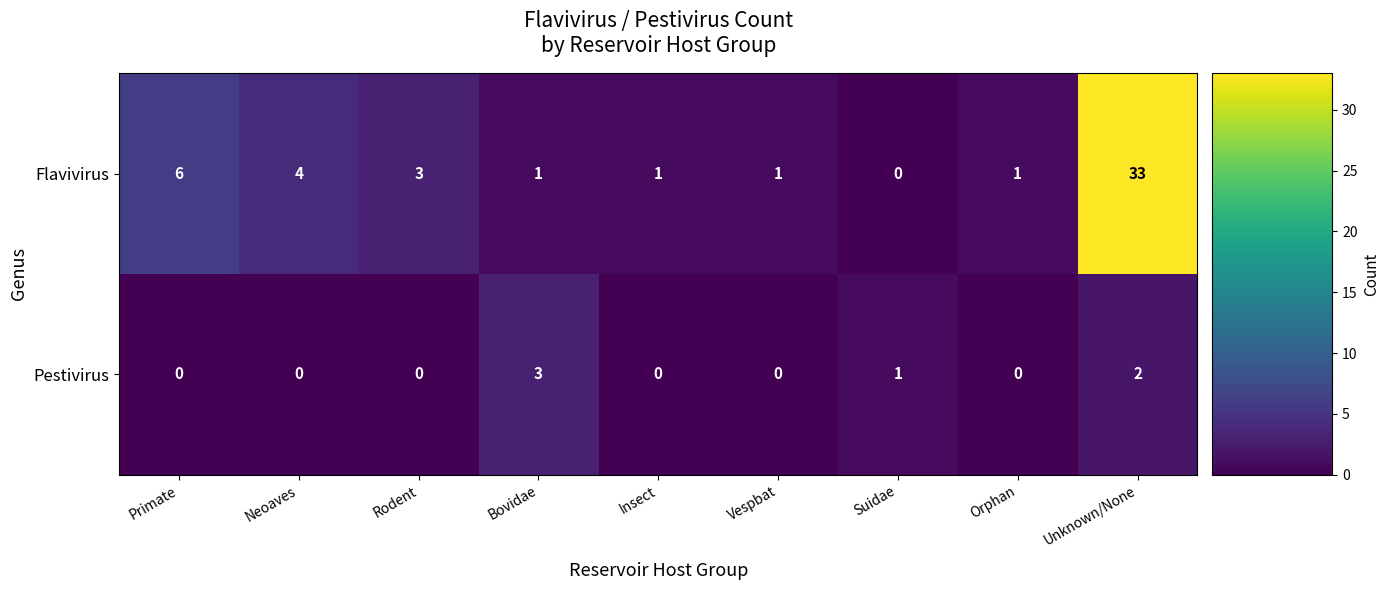

How many values in the Flavivirus series are below 1?

1